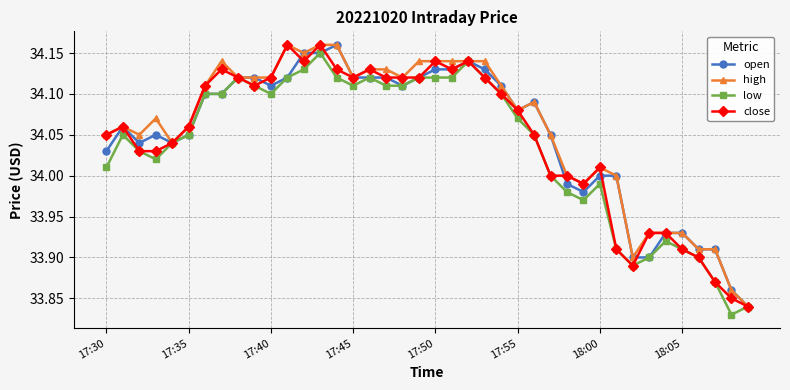

True or false: low has more than 2 interior local peaks.

True